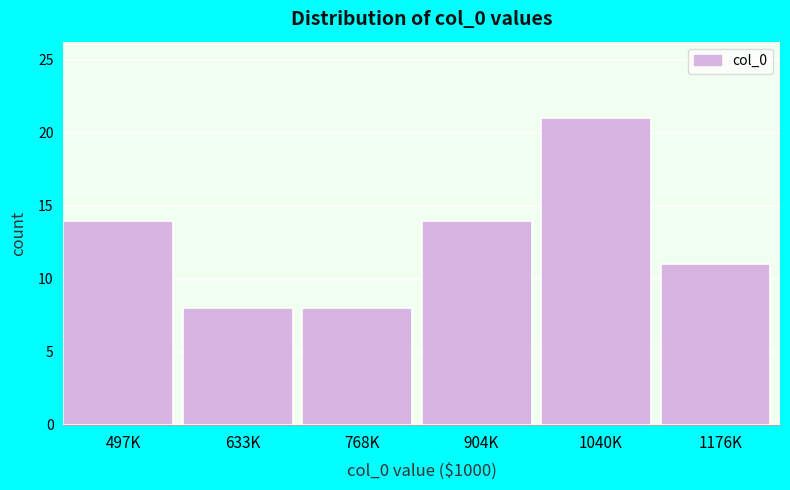

Reading left to right, what are all the values shown in this chart?

14	8	8	14	21	11